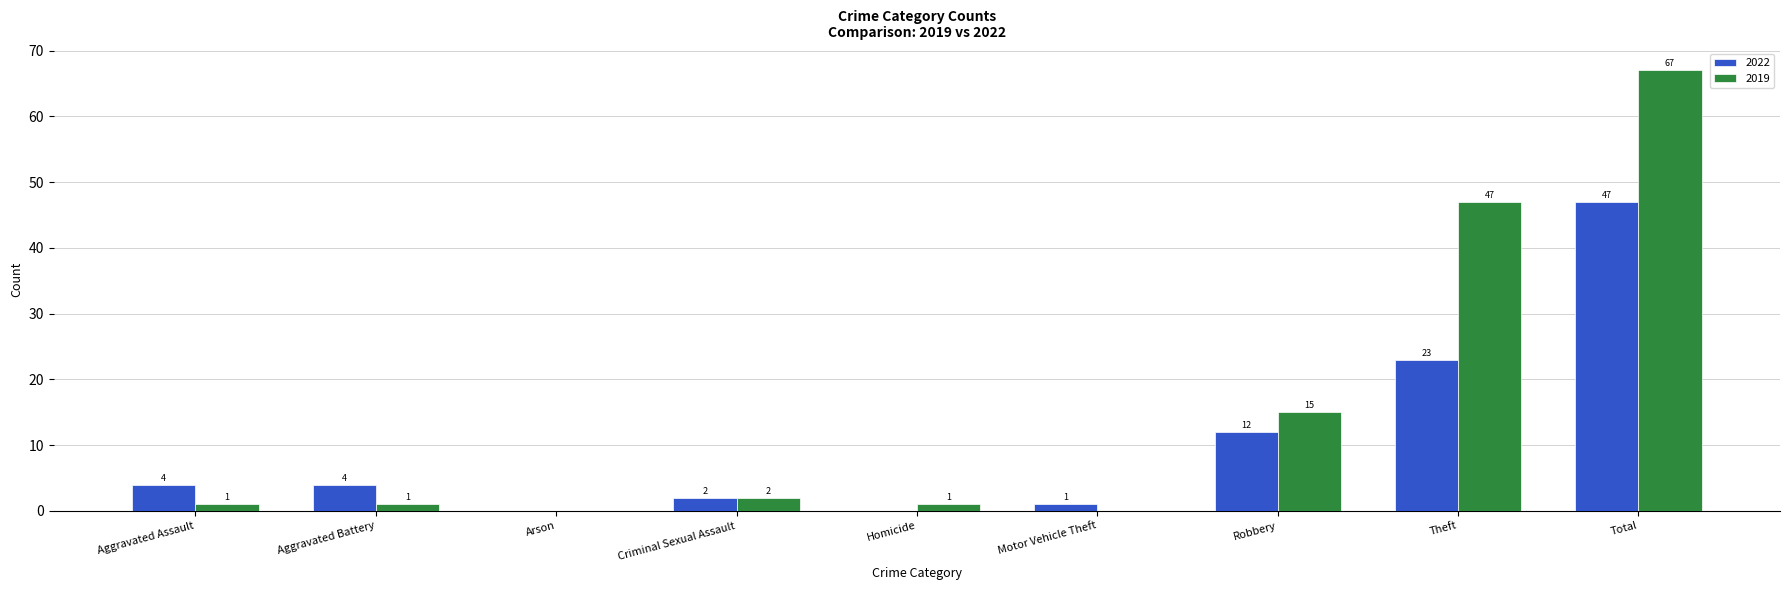

What is the sum of all 2019 values?

134